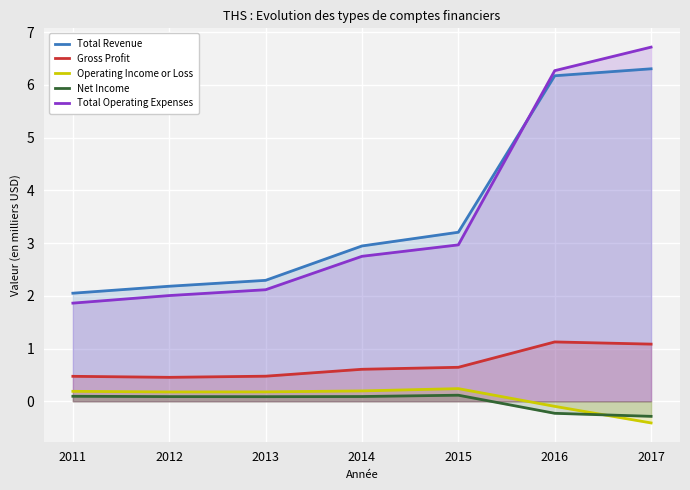

Rank the series at 2015 from highest to lowest value.

Total Revenue, Total Operating Expenses, Gross Profit, Operating Income or Loss, Net Income